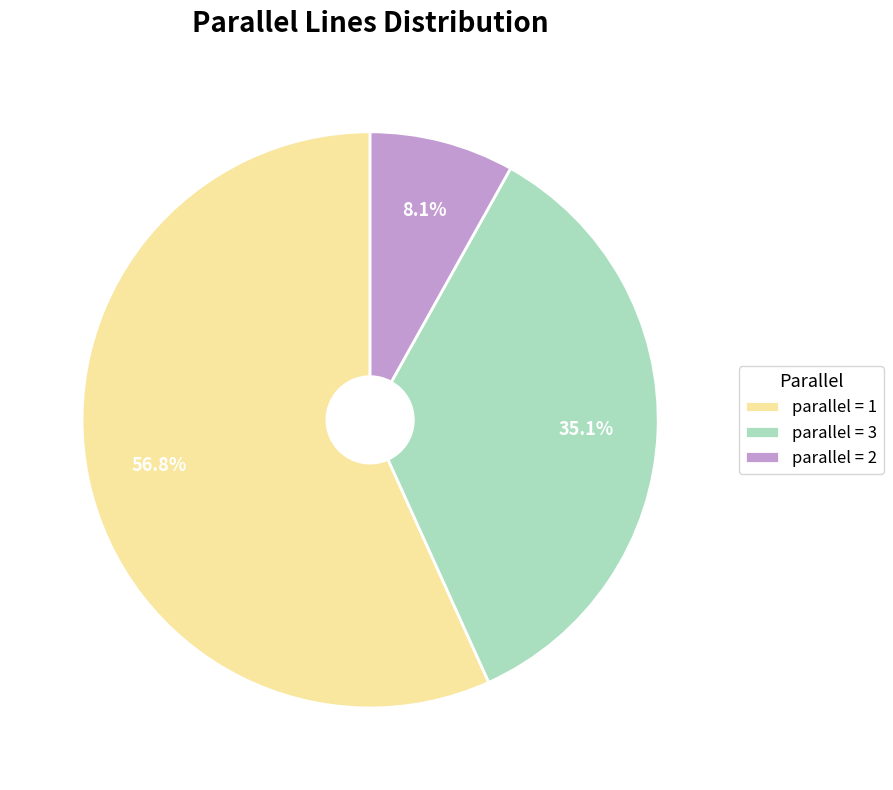

Which slice is the largest?

parallel = 1